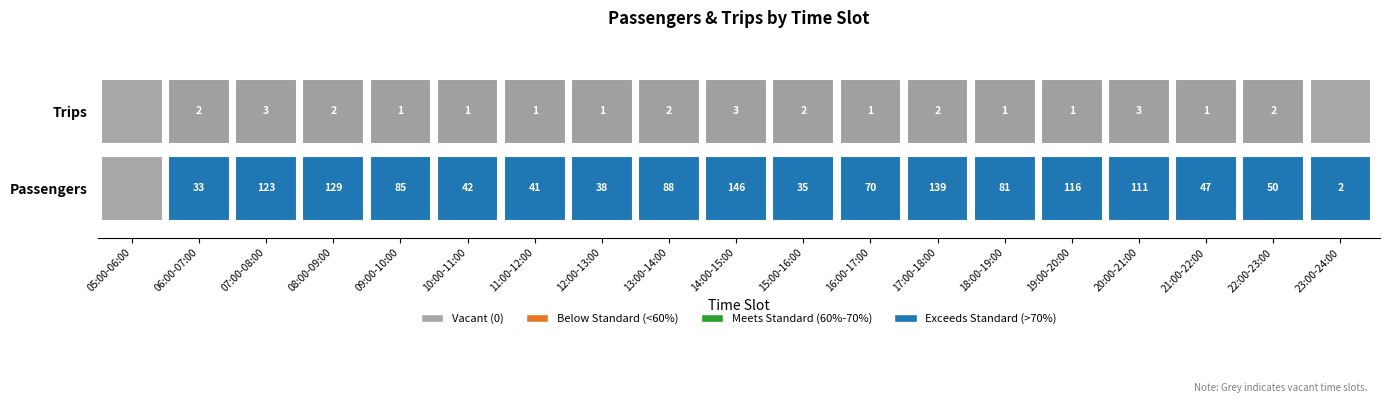

List the series in order of their overall mean, highest first.

Passengers, Trips